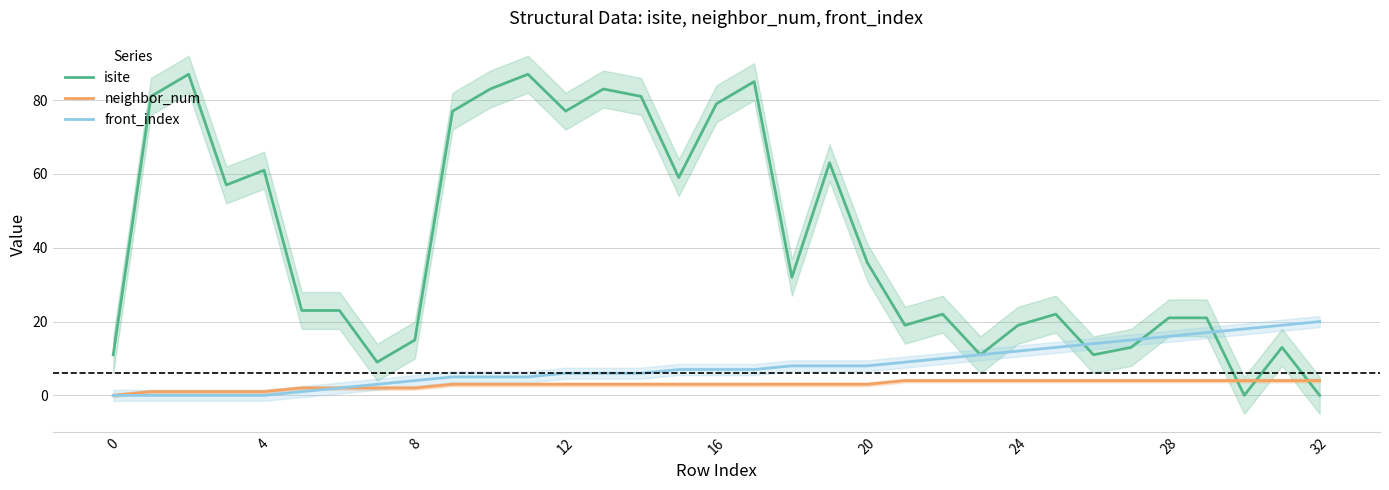

Which has a higher value, 0 or 10?

10